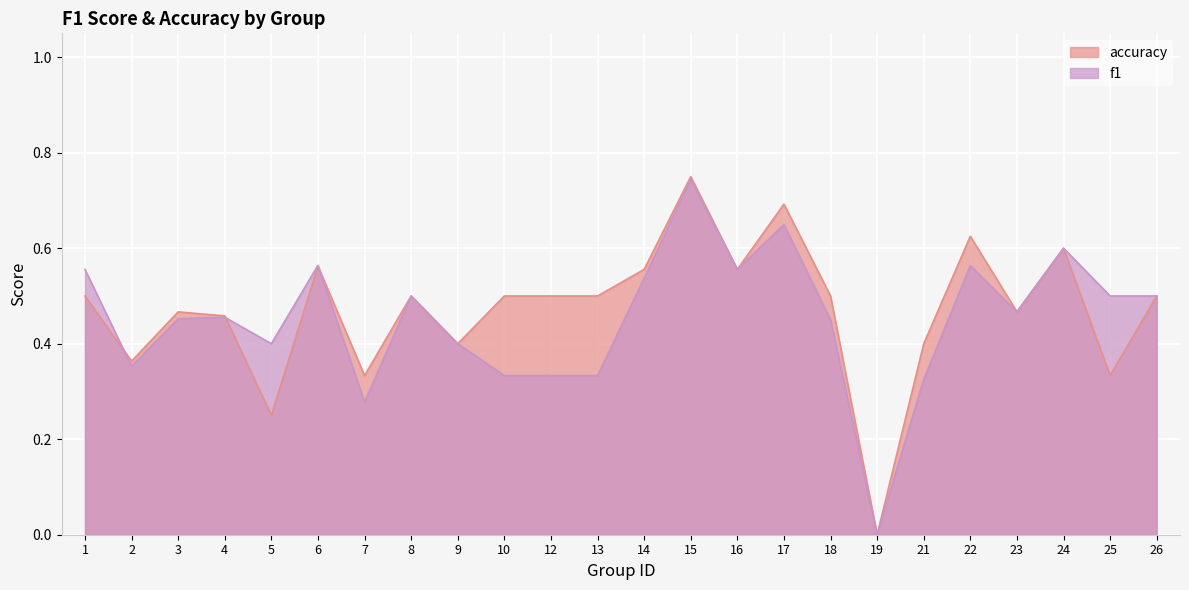

What is the approximate value of f1 at 13?

0.3